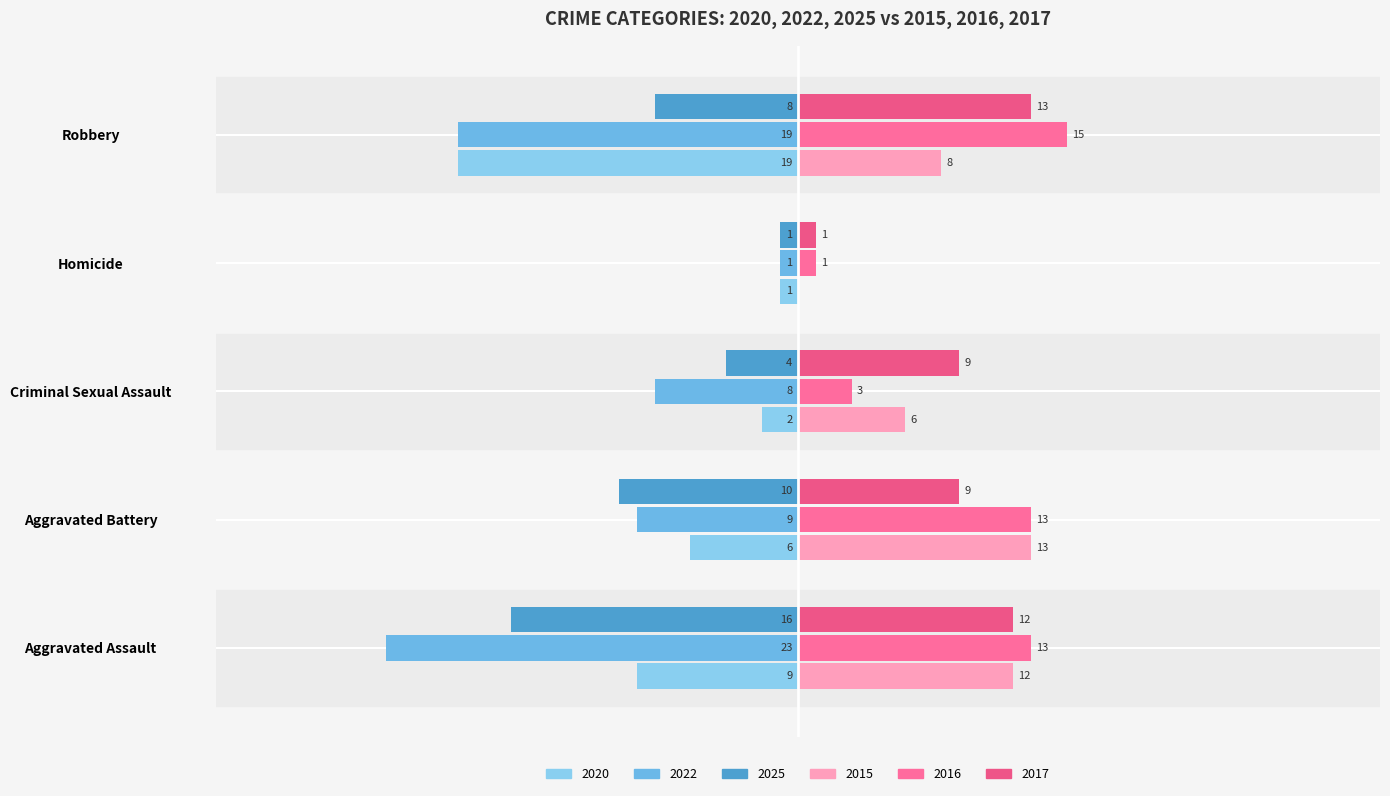

What are all the series names shown in the legend?

2020, 2022, 2025, 2015, 2016, 2017